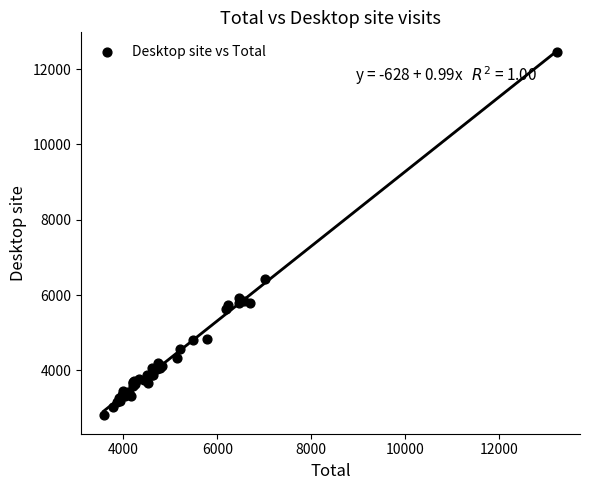

What Y value in the scatter plot is closest to 7630?

6422